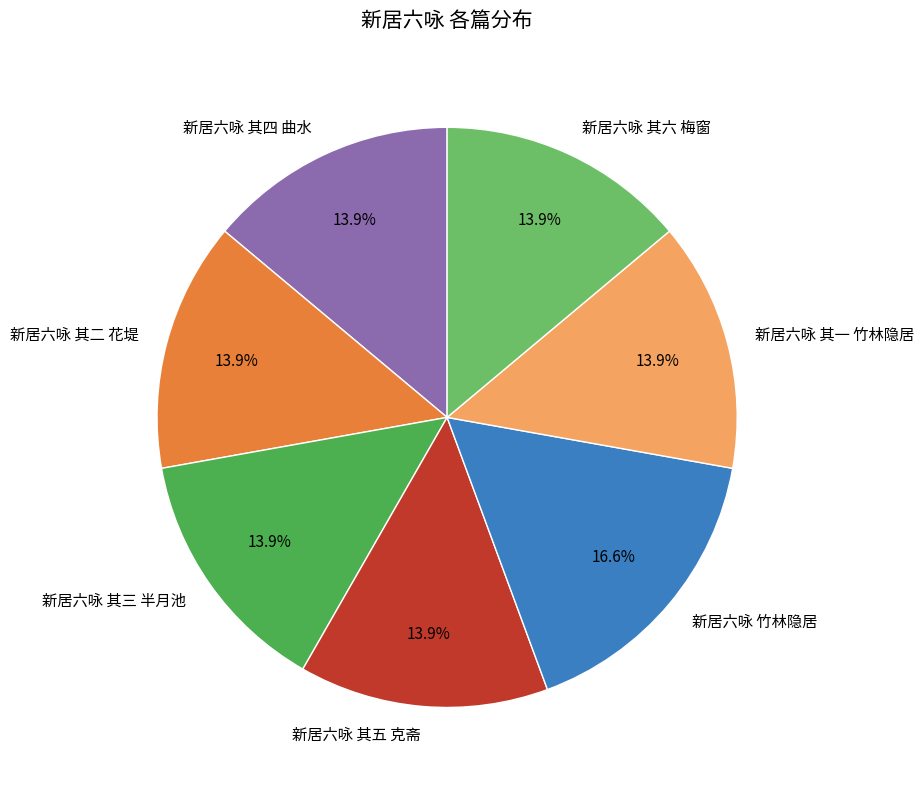

Between 新居六咏 竹林隐居 and 新居六咏 其二 花堤, which is larger?

新居六咏 竹林隐居